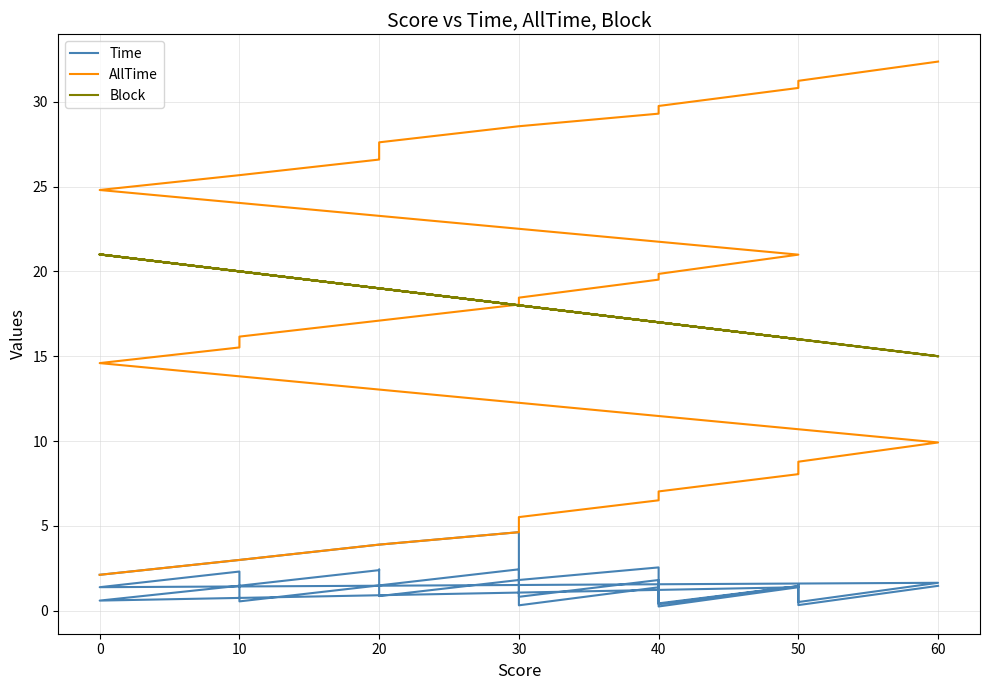

Reading left to right, extract all data points from this chart.

Time: 2.1	3.0	3.9	4.6	0.8	1.8	0.4	1.5	1.5	0.5	1.7	1.4	2.3	0.6	1.5	2.4	0.3	1.4	0.3	1.4	0.6	1.5	2.4	2.4	2.4	0.9	1.8	2.6	0.4	1.5	0.3	1.5
AllTime: 2.1	3.0	3.9	4.6	5.5	6.5	7.0	8.1	8.1	8.8	9.9	14.6	15.5	16.2	17.1	18.0	18.5	19.5	19.9	21.0	24.8	25.7	26.6	26.6	26.6	27.6	28.6	29.3	29.7	30.8	31.2	32.4
Block: 21.0	20.0	19.0	18.0	18.0	17.0	17.0	16.0	16.0	16.0	15.0	21.0	20.0	20.0	19.0	18.0	18.0	17.0	17.0	16.0	21.0	20.0	19.0	19.0	19.0	19.0	18.0	17.0	17.0	16.0	16.0	15.0